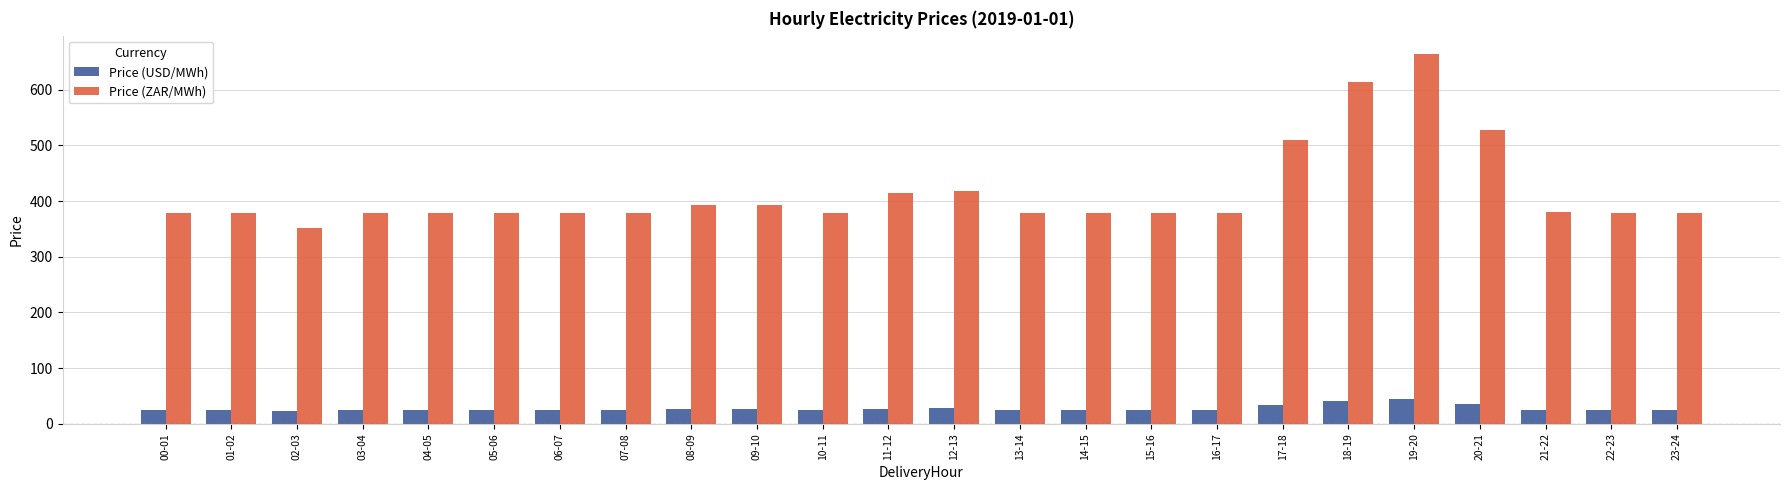

Is it true that Price (ZAR/MWh) equals 248.5 at 17-18?

False